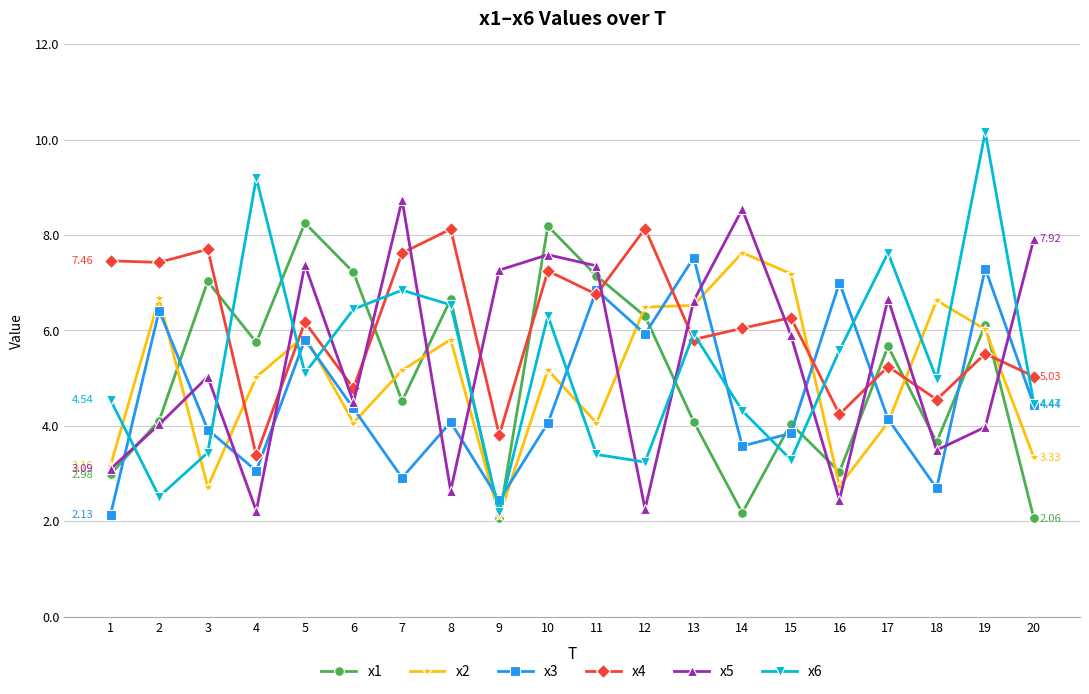

The x1 series shows 5.1 at 18. True or false?

False